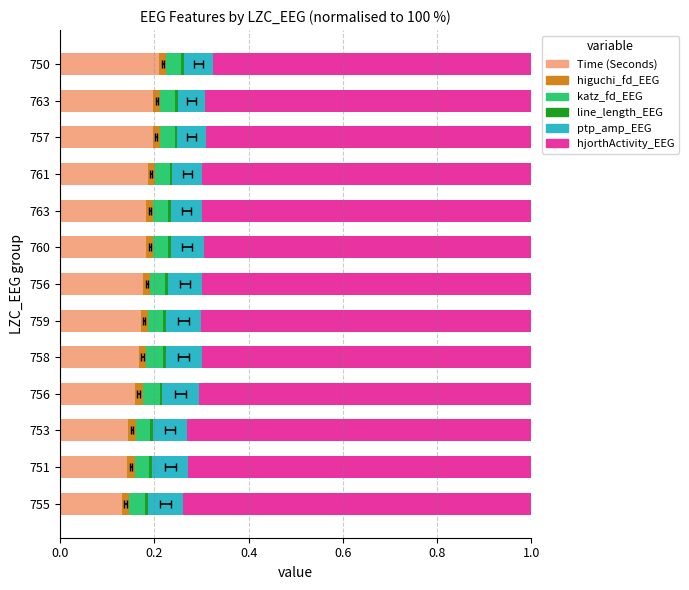

How many bars are there in total?

78